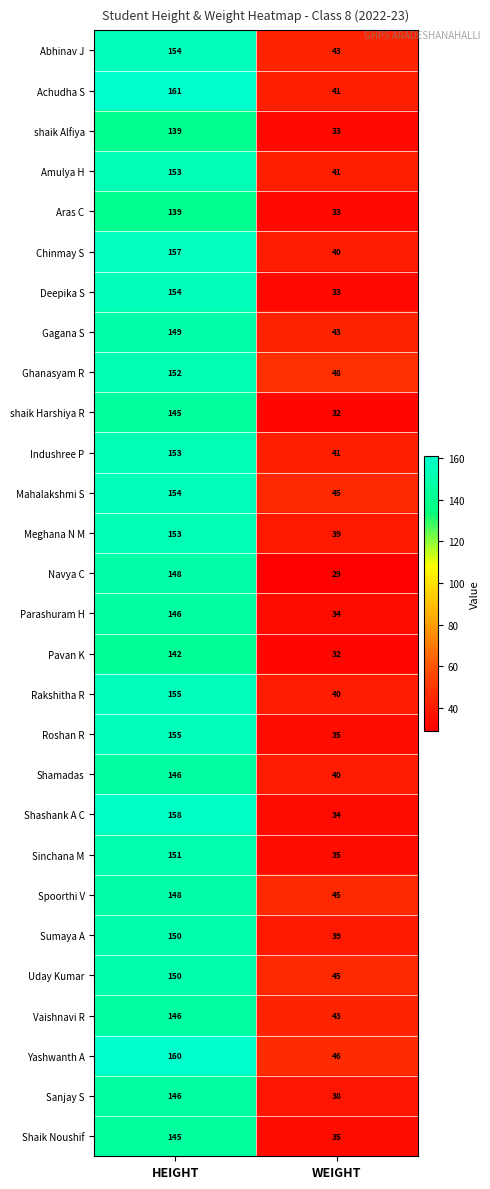

What is the difference between the maximum and minimum values in the Sinchana M series?

116